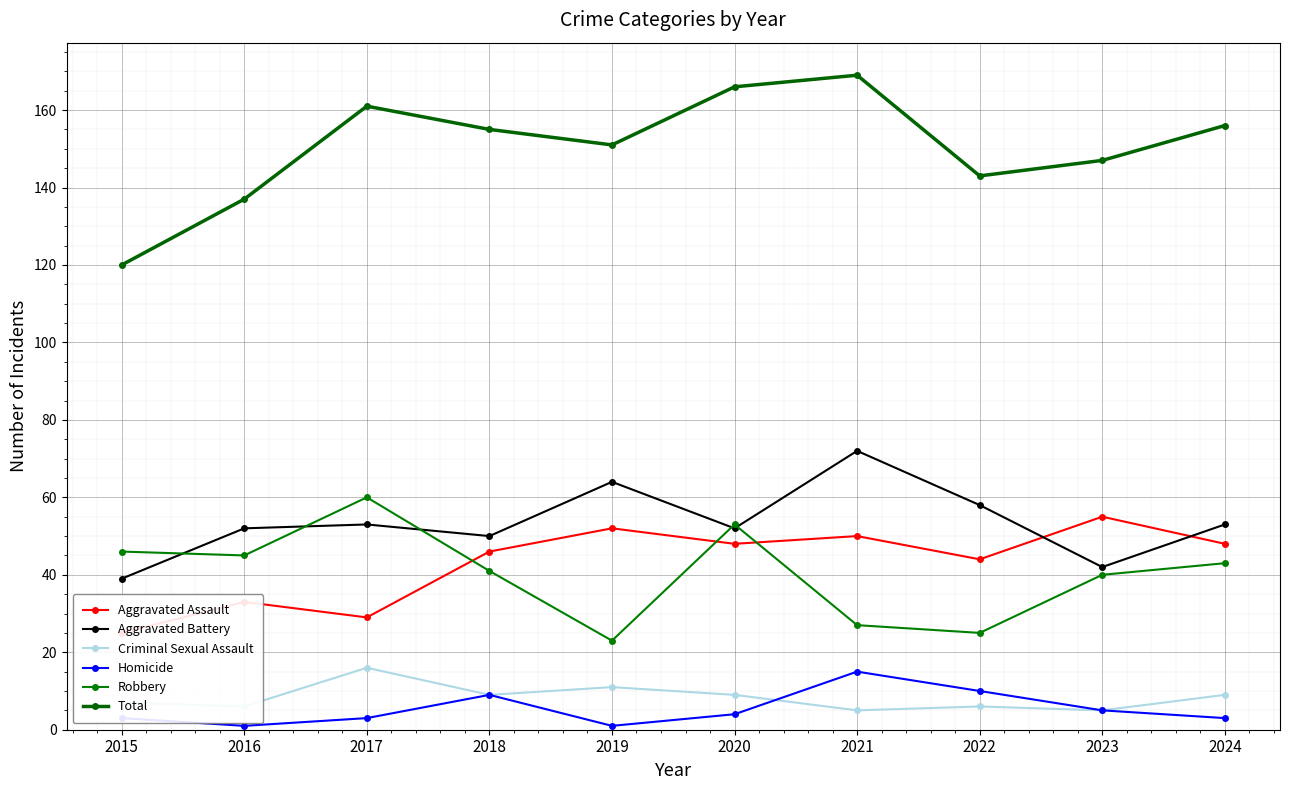

The value of Aggravated Assault at 2019 is 14. True or false?

False